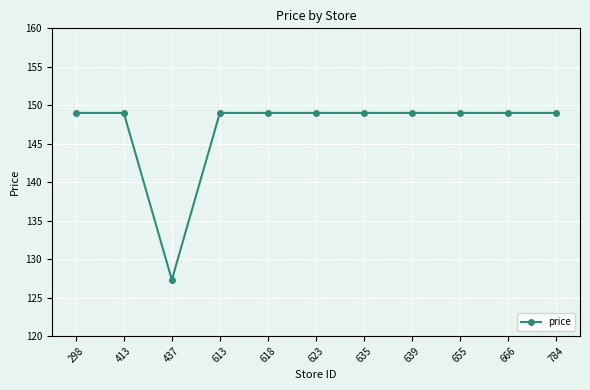

How many lines are shown in the chart?

1